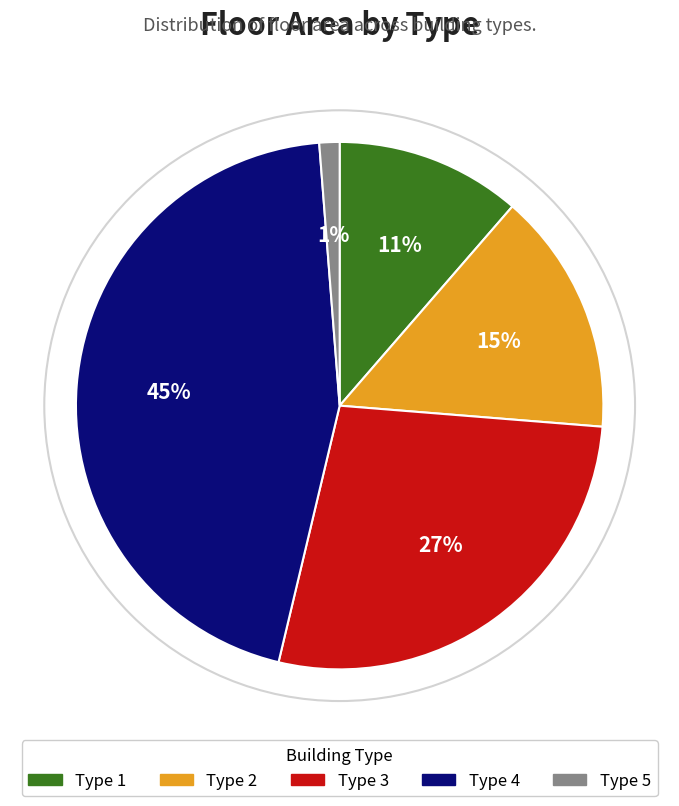

To the nearest percent, what is the average slice percentage?

20%